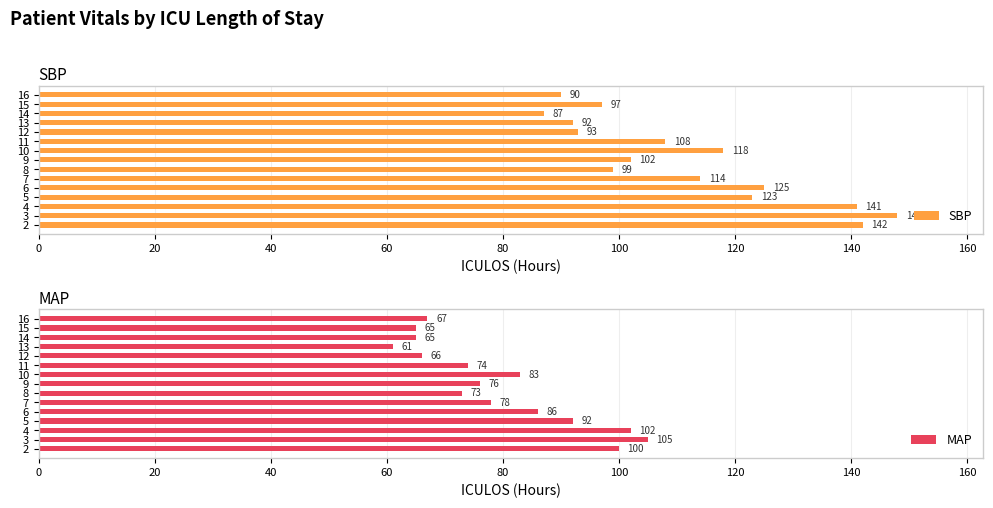

Is it true that SBP equals 56 at 11?

False